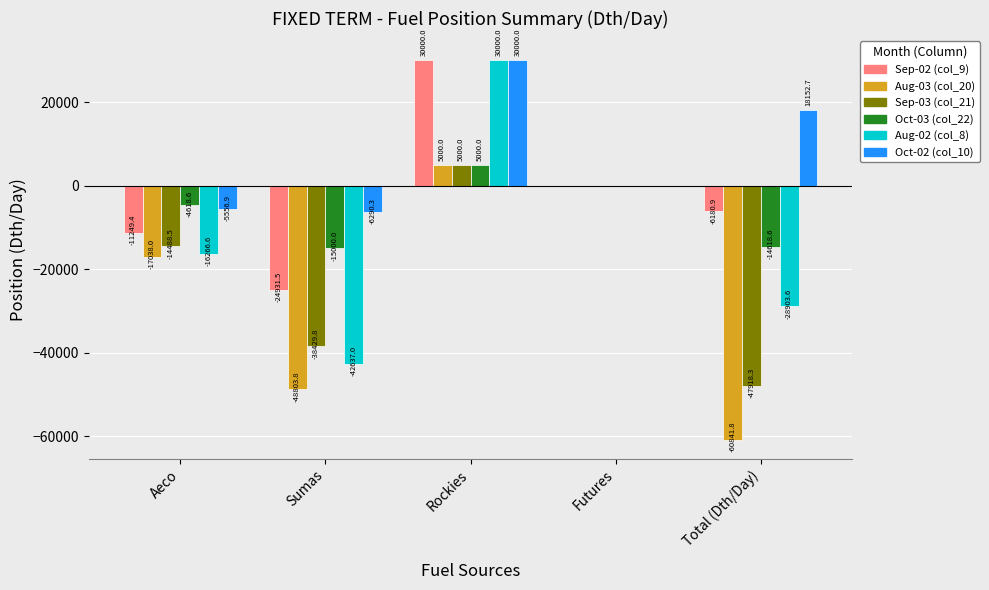

The value of Aug-03 (col_20) at Aeco is -17038.0. True or false?

True